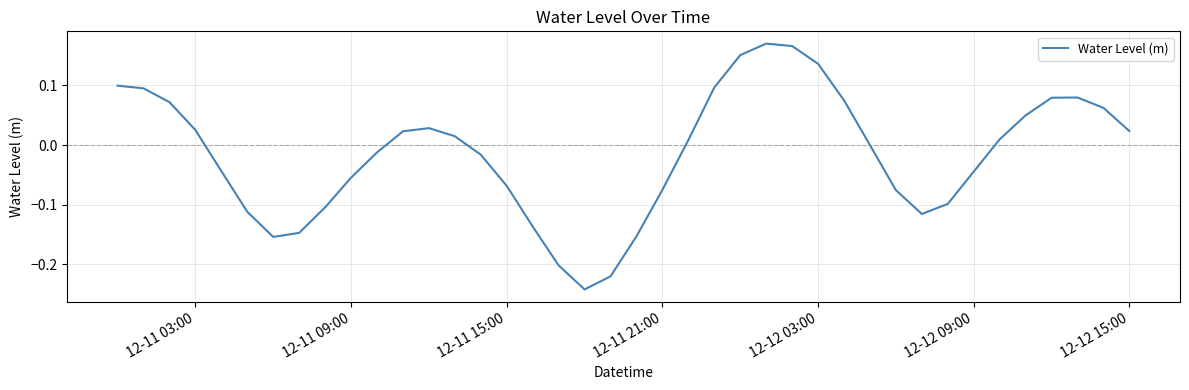

What is the difference between the maximum and minimum values?

0.4